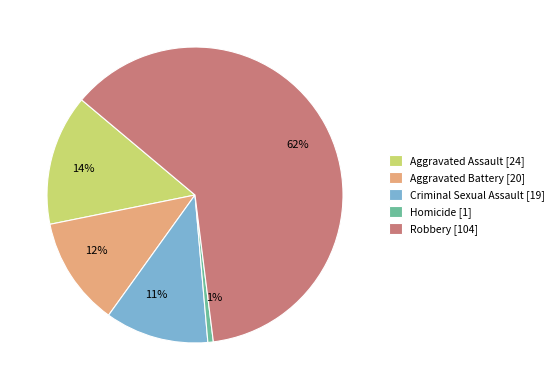

What is the smallest slice in the pie chart?

Homicide